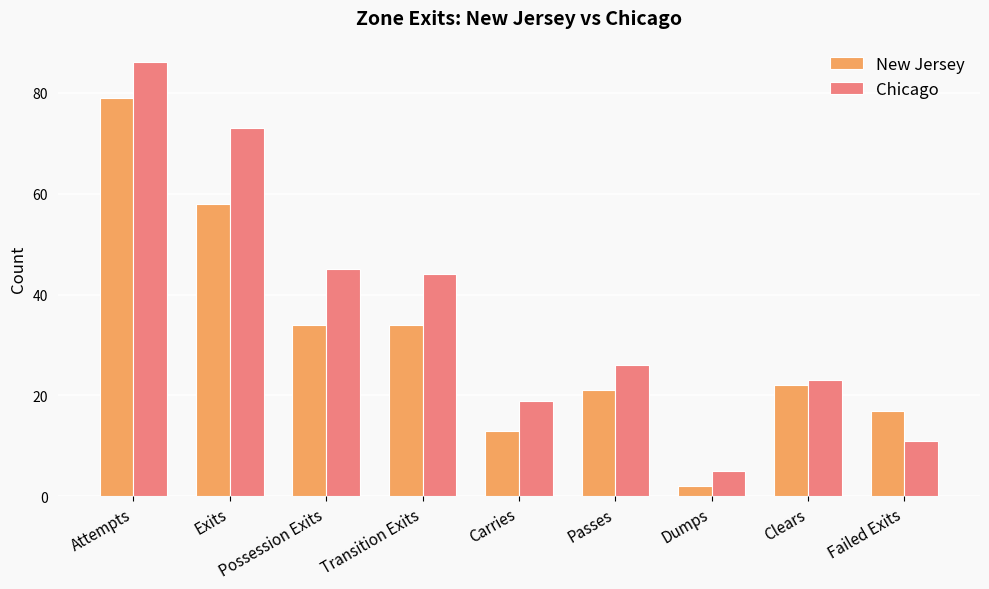

Reading left to right, transcribe all the data shown in this chart.

New Jersey: Attempts=79	Exits=58	Possession Exits=34	Transition Exits=34	Carries=13	Passes=21	Dumps=2	Clears=22	Failed Exits=17
Chicago: Attempts=86	Exits=73	Possession Exits=45	Transition Exits=44	Carries=19	Passes=26	Dumps=5	Clears=23	Failed Exits=11